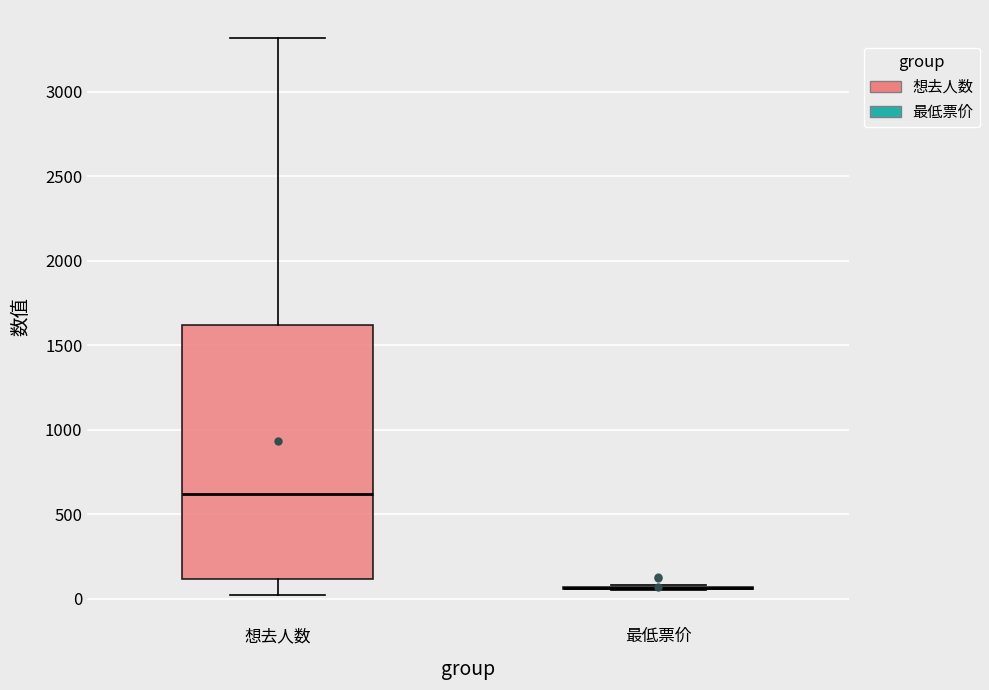

Reading left to right, read every box against the y-axis: the position of its median line, the range the box covers, and the ends of its whiskers. The values are not printed on the chart, so give them approximately, as read against the axis.

想去人数: median 600, box 100 to 1600, whiskers 0 to 3300
最低票价: box collapsed to a line at 50, whiskers 50 to 100